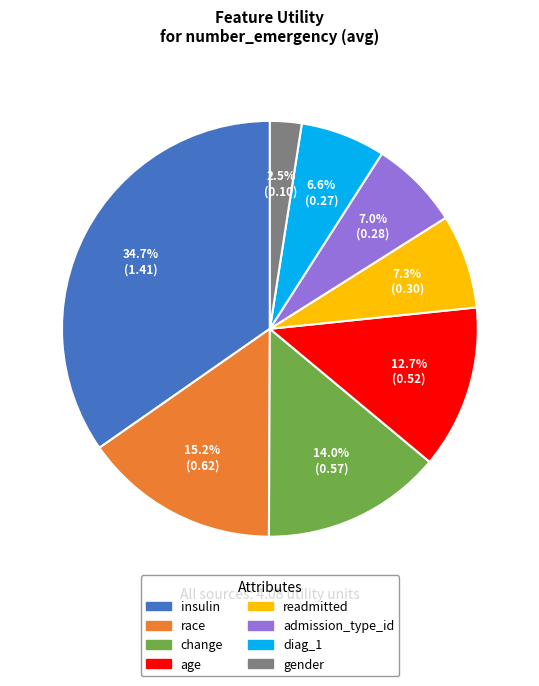

What portion of the pie excludes gender?

97.5%